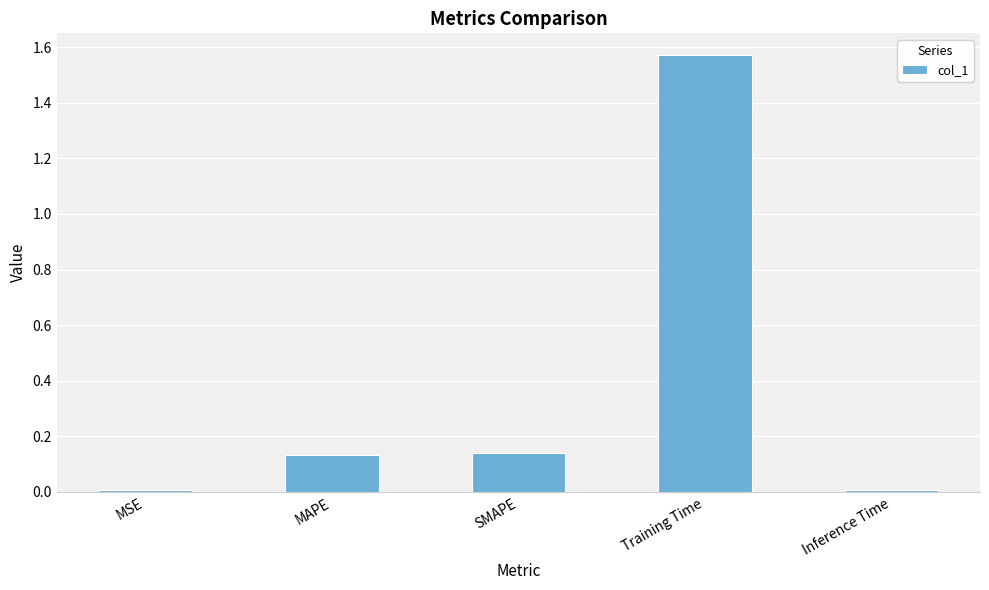

What is the label of the 2nd bar from the right?

Training Time